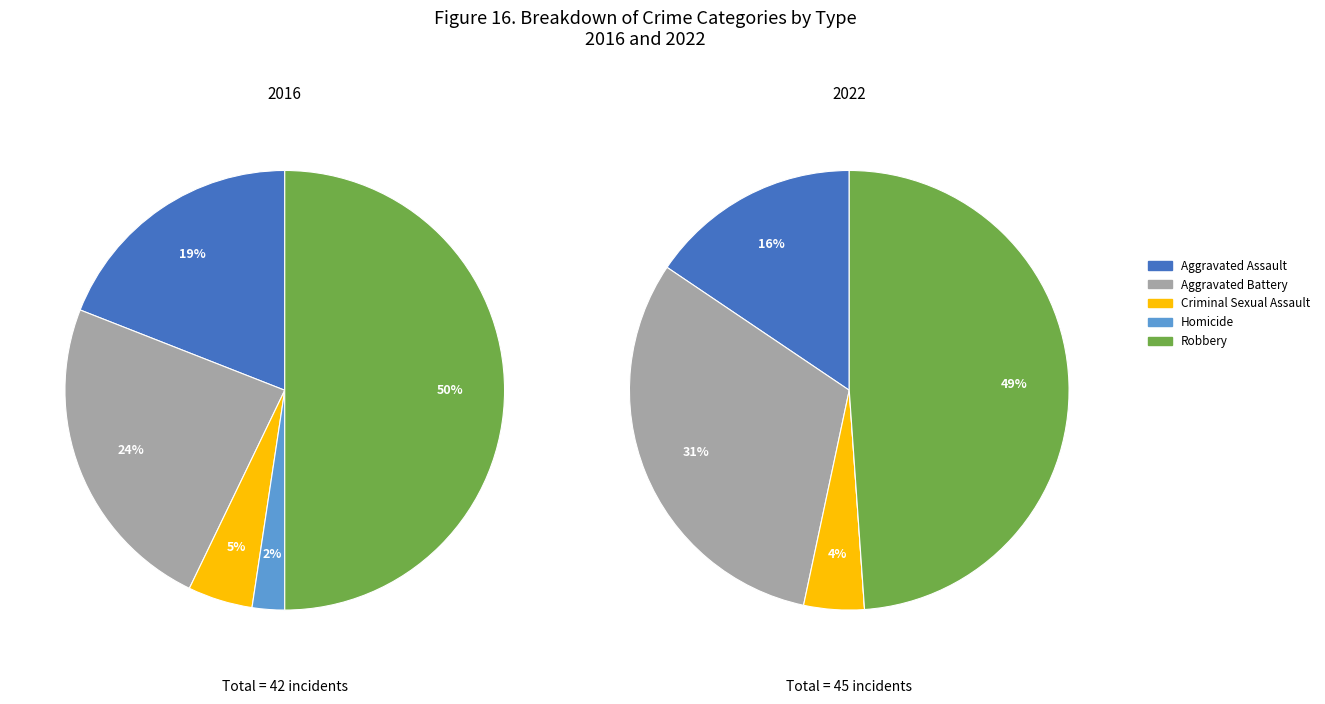

Which series changed the most between Aggravated Assault and Homicide?

values_2016